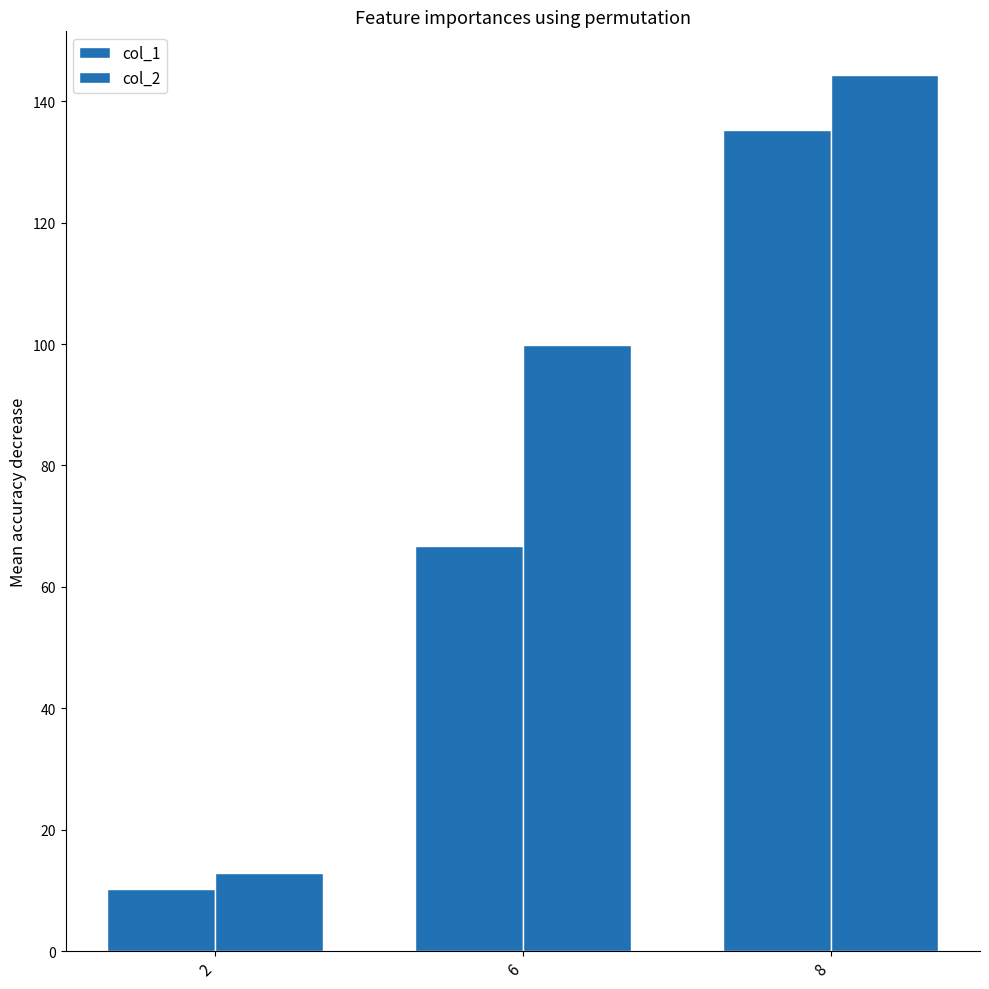

Are the bars grouped side by side (vs. stacked)?

Yes